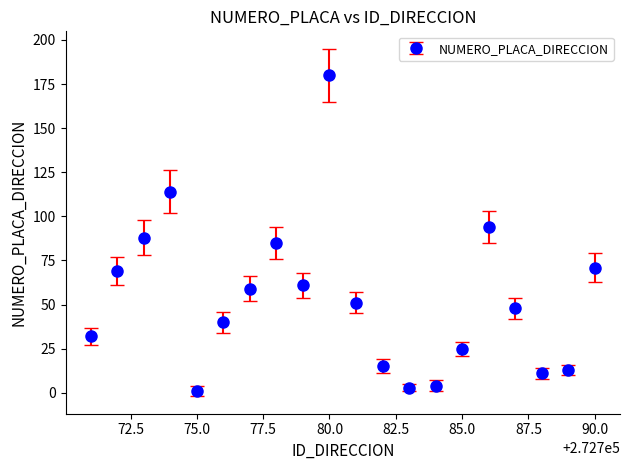

True or false: the data has more than 0 interior local peaks.

True